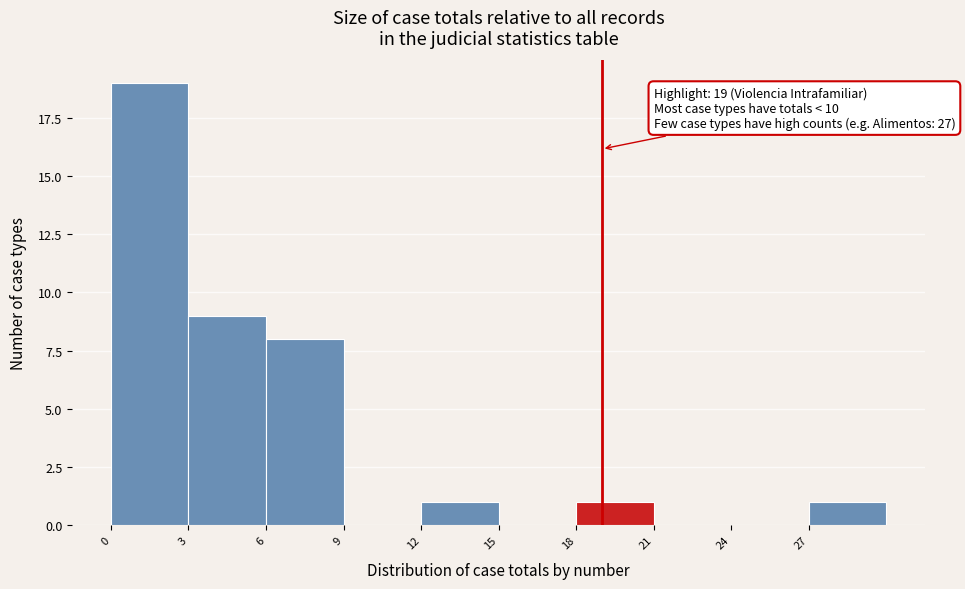

Over which range of the x-axis is the bar tallest?

0 to 3